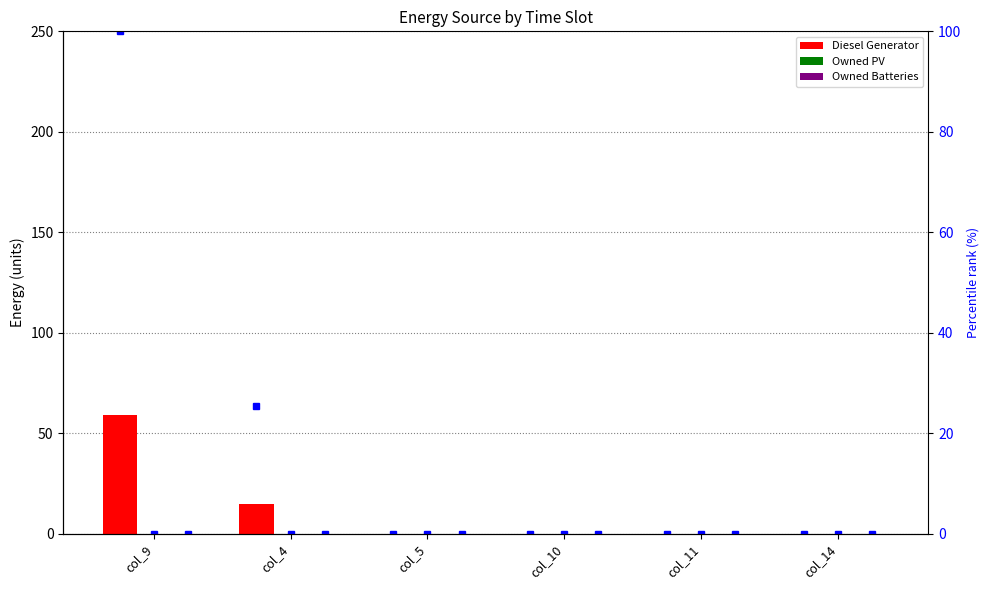

True or false: Owned Batteries has a value of 0.0 at col_9.

True